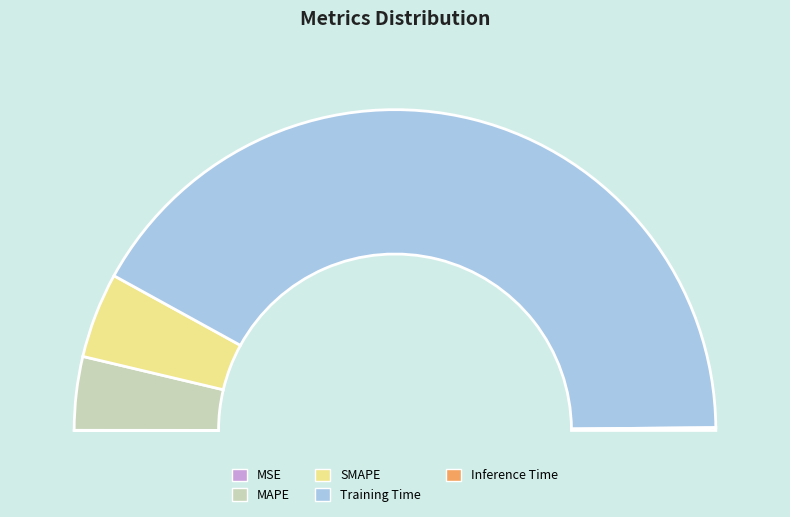

How many segments does this pie chart have?

5